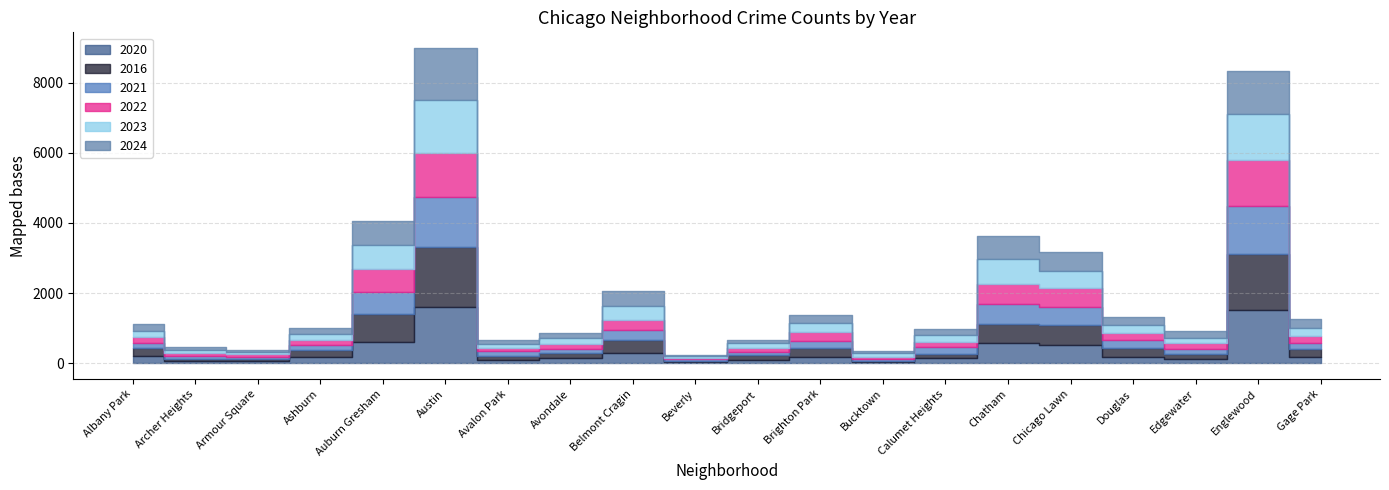

What is the smallest value displayed?

31